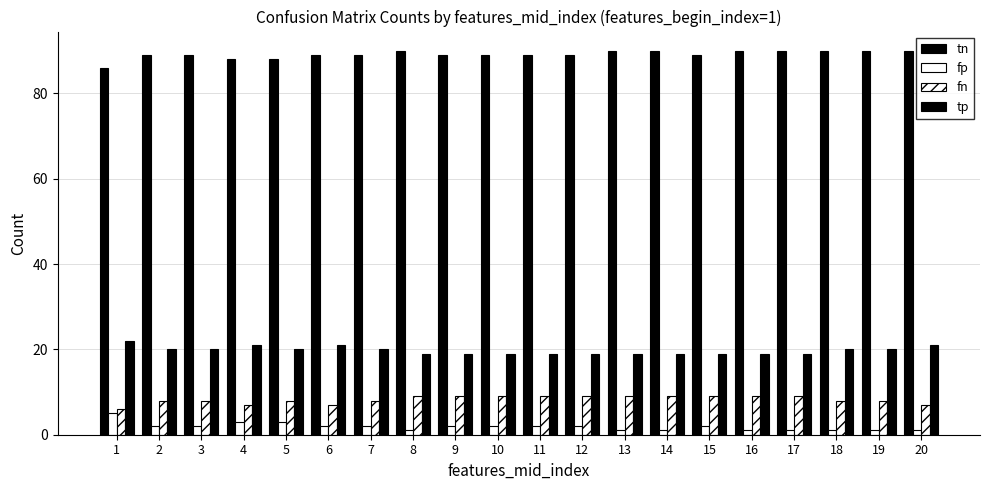

Which series has the widest spread of values?

tn